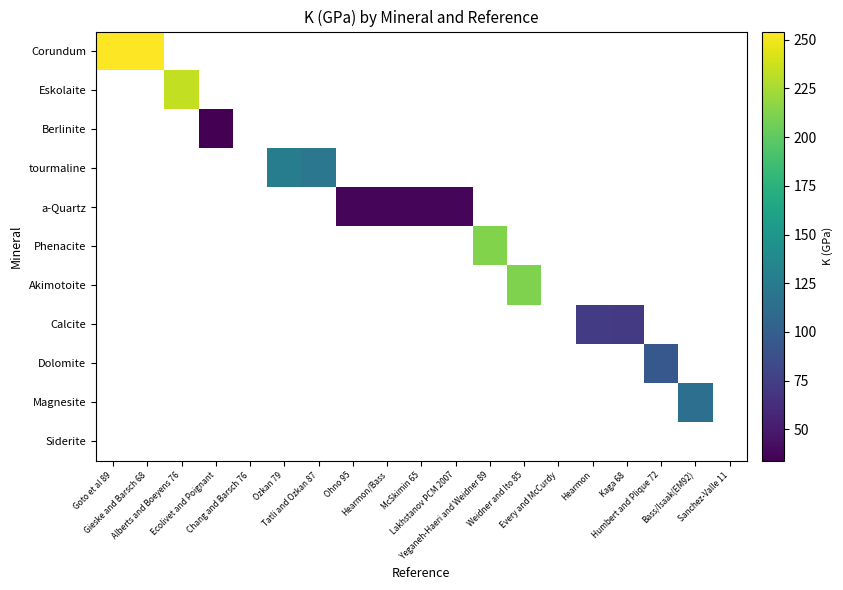

How many distinct data groups are displayed?

11